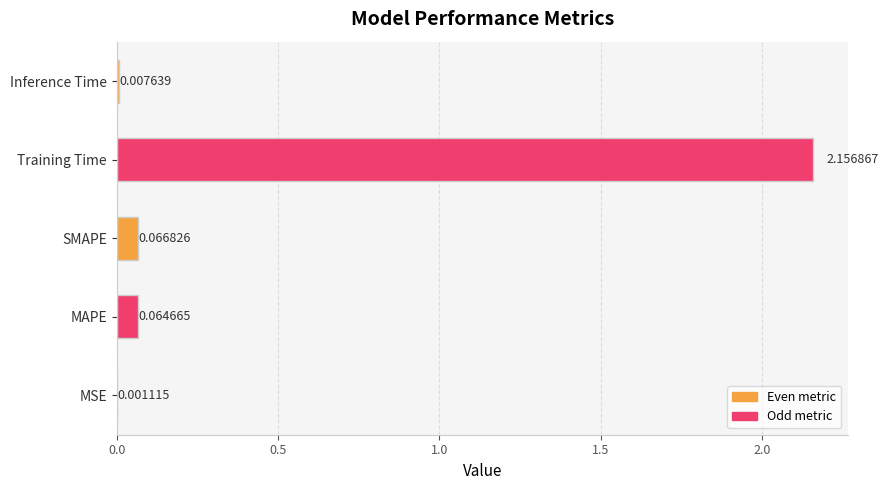

Where is the data nearest to the value 1?

SMAPE